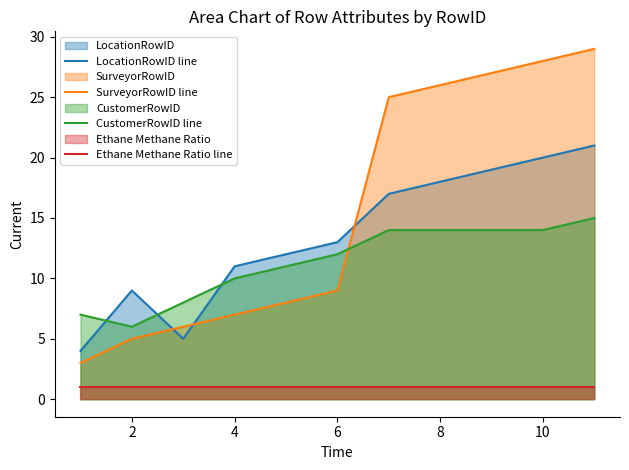

What is the minimum value shown in the chart?

1